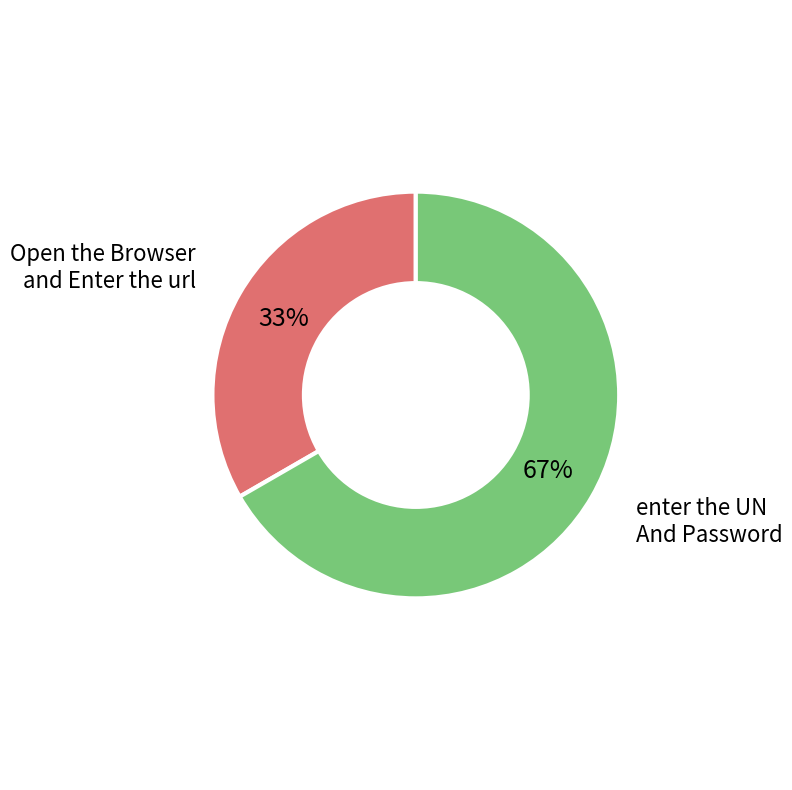

Rank the categories by value from lowest to highest.

Open the Browser and Enter the url, enter the UN And Password